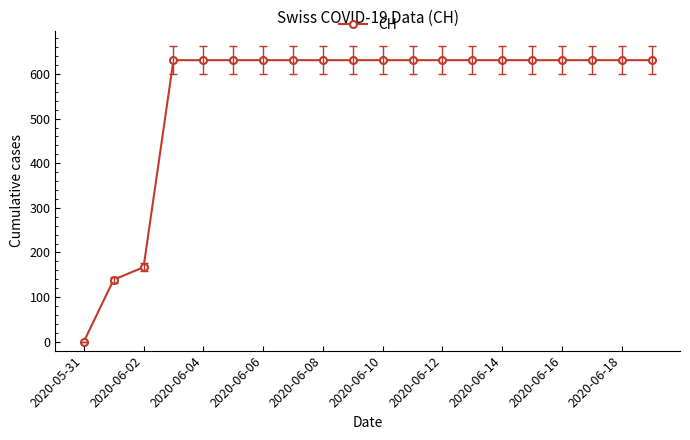

What is the value of the 12th point from the left?

631